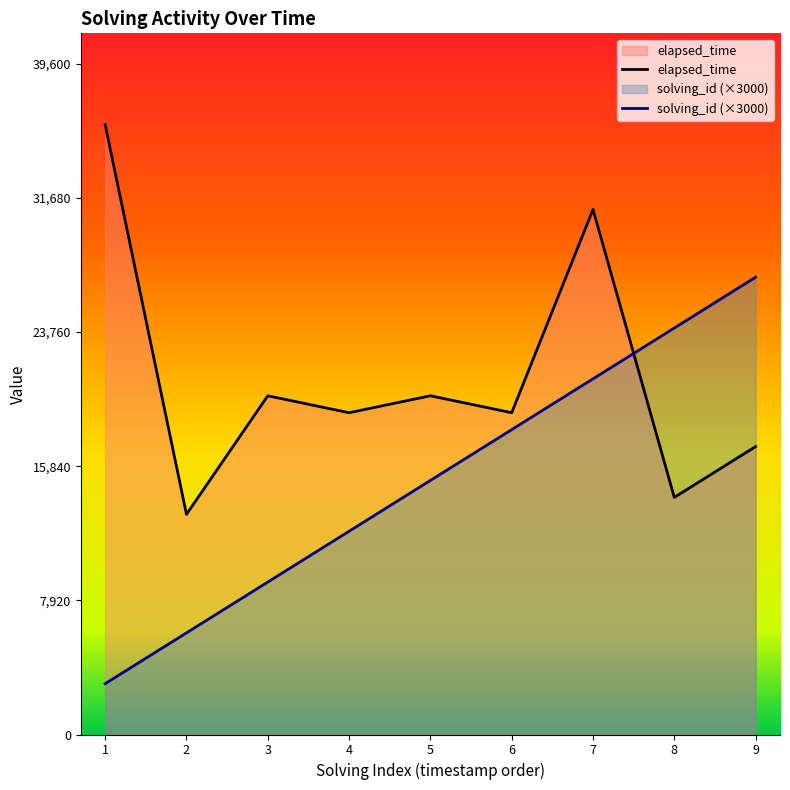

The value of elapsed_time at 1 is 52442. True or false?

False